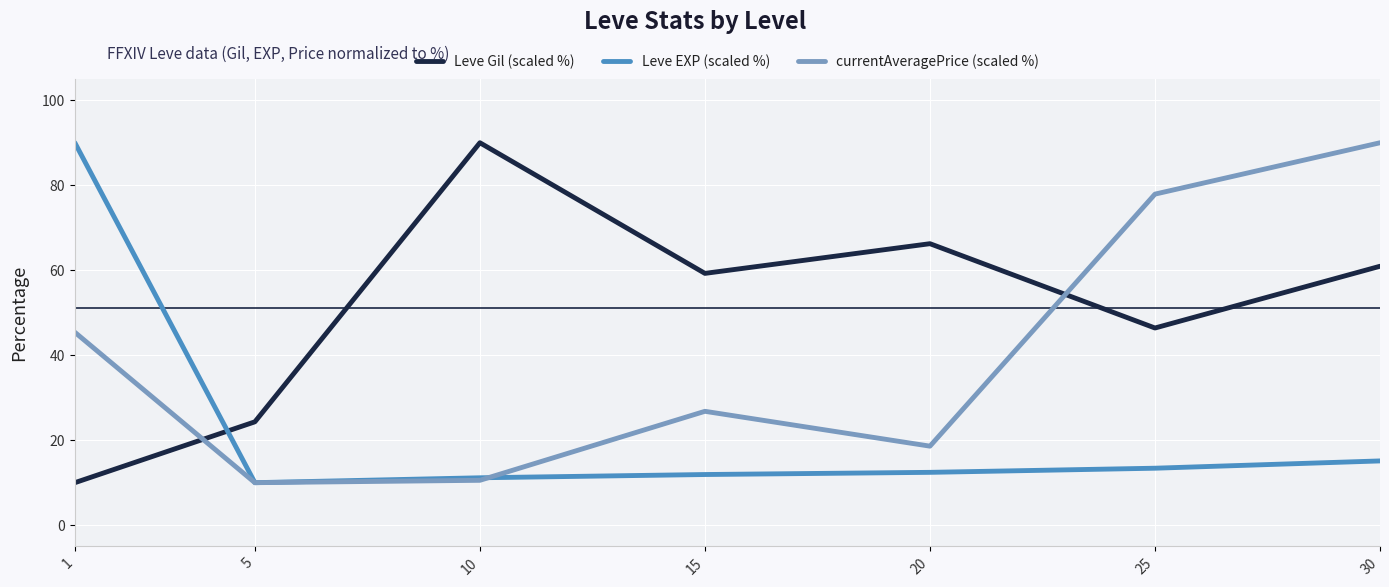

At how many categories does at least one series exceed 77?

4